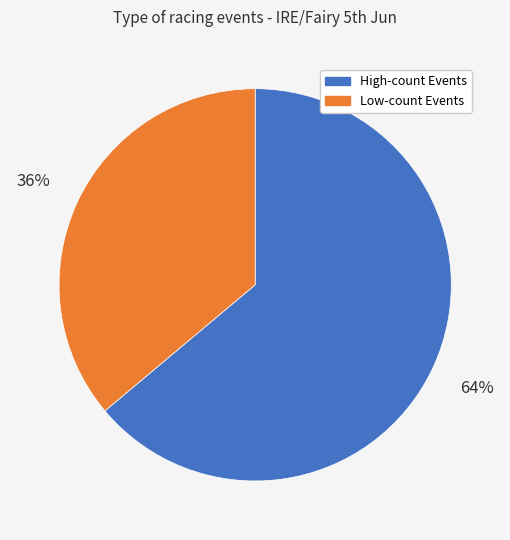

Does any single category account for the majority?

Yes